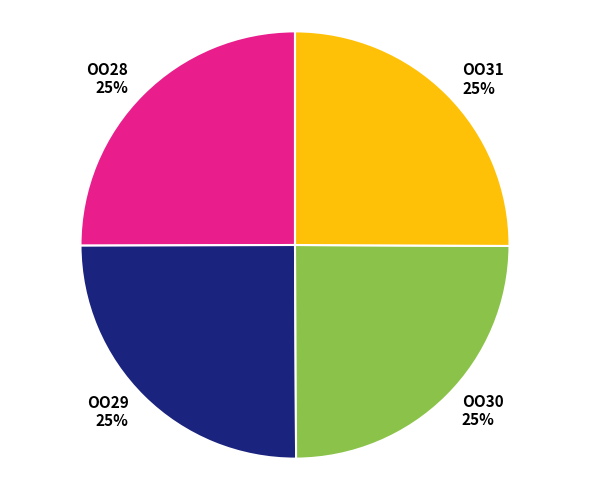

To the nearest percent, what is the combined percentage of OO29 and OO30?

50%